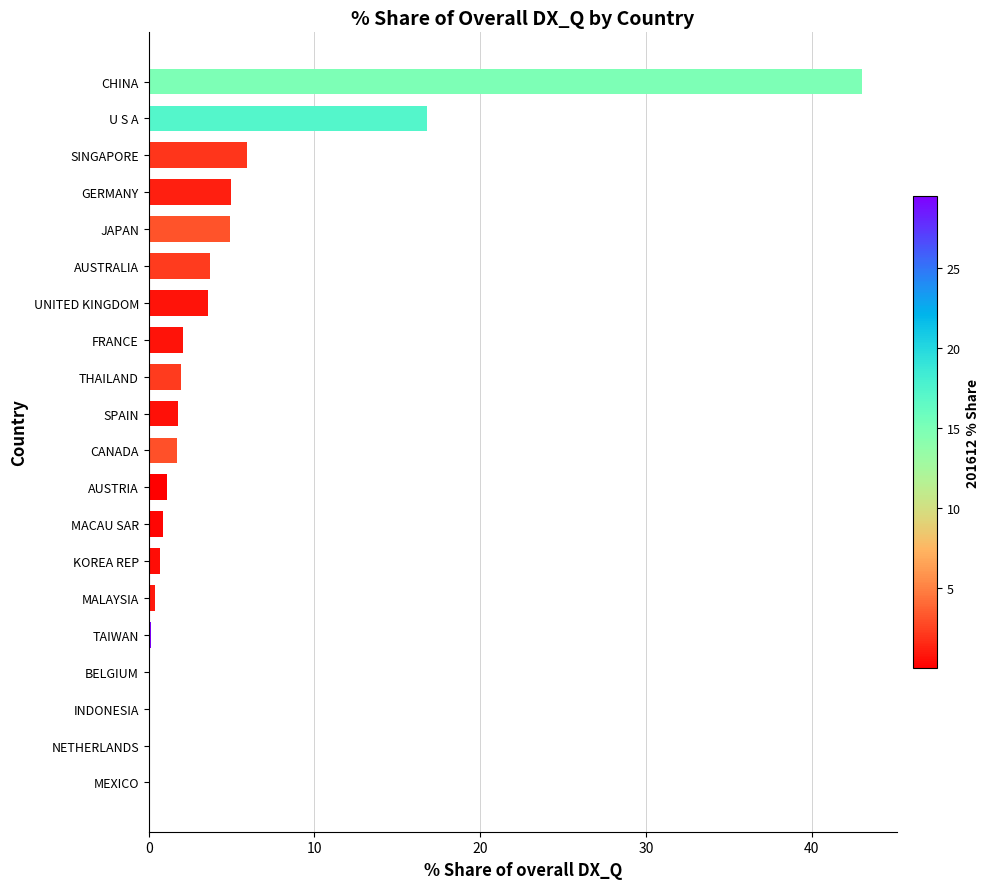

What is the maximum value shown in the chart?

43.0